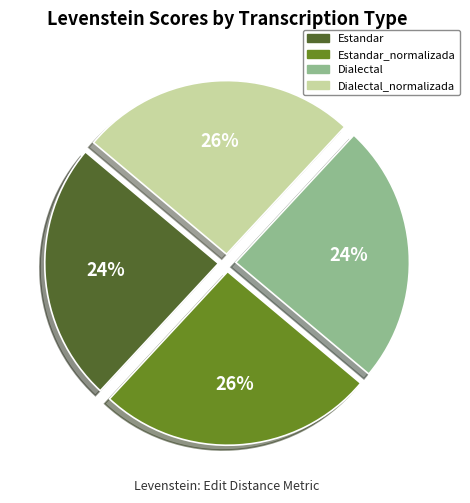

Does any single category account for the majority?

No